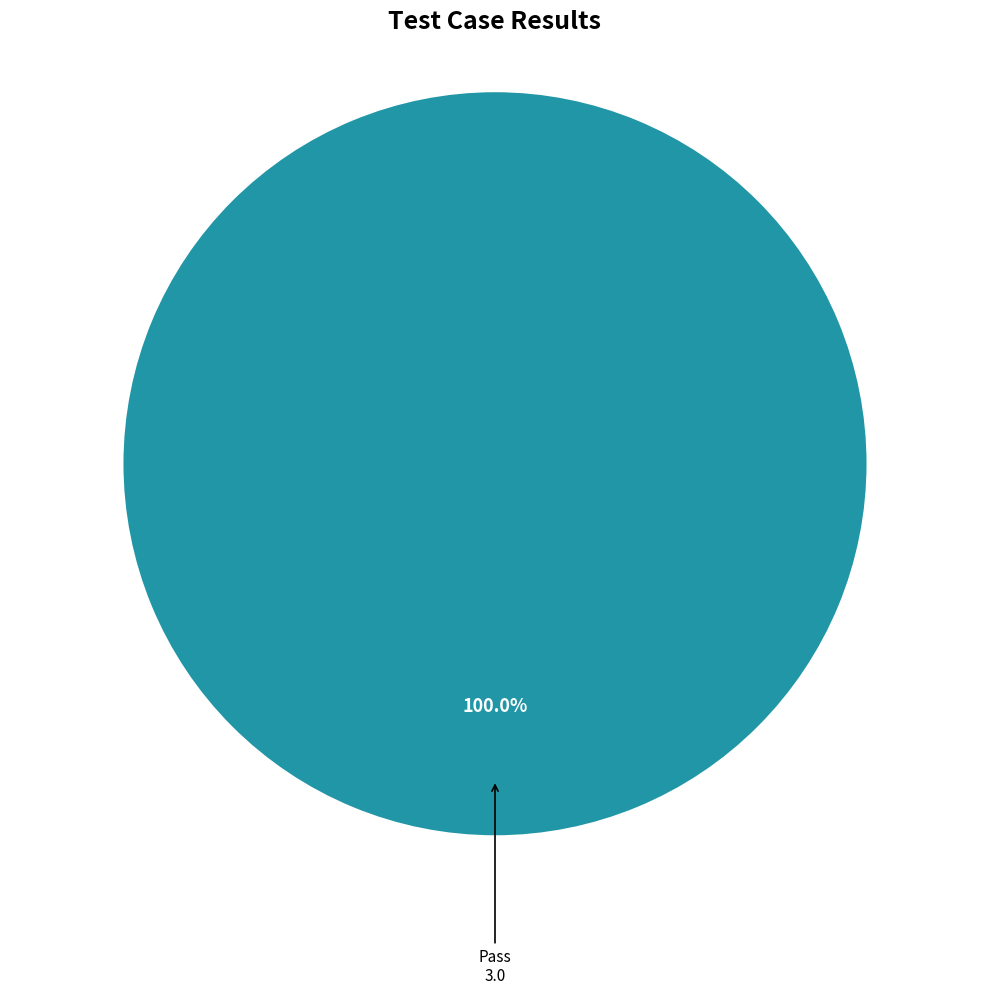

Does any single category account for the majority?

Yes